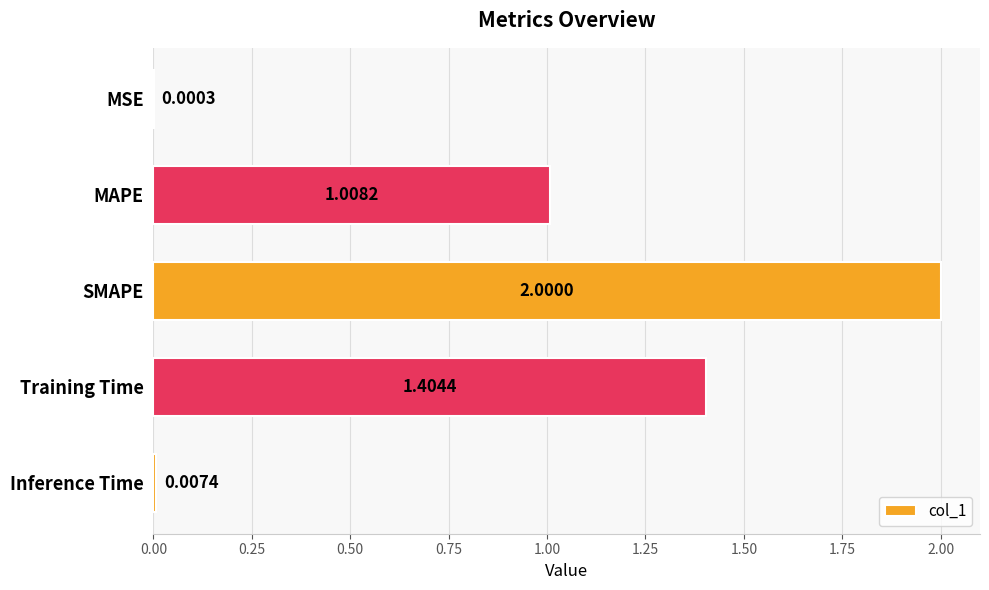

Where is the data nearest to the value 1?

MAPE